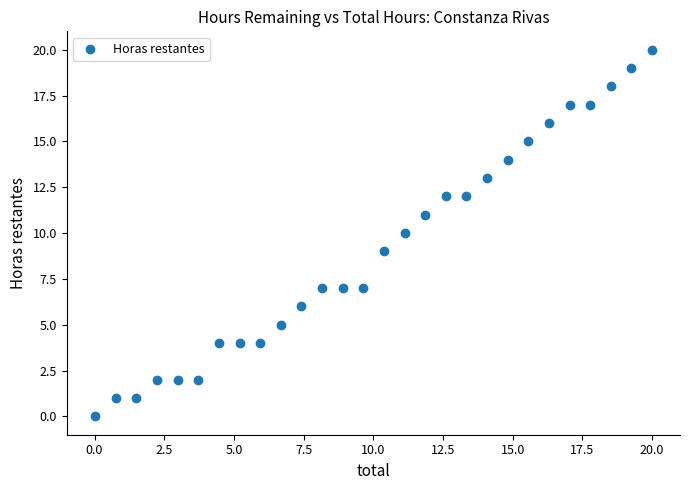

What is the range of Y values (max minus min)?

20